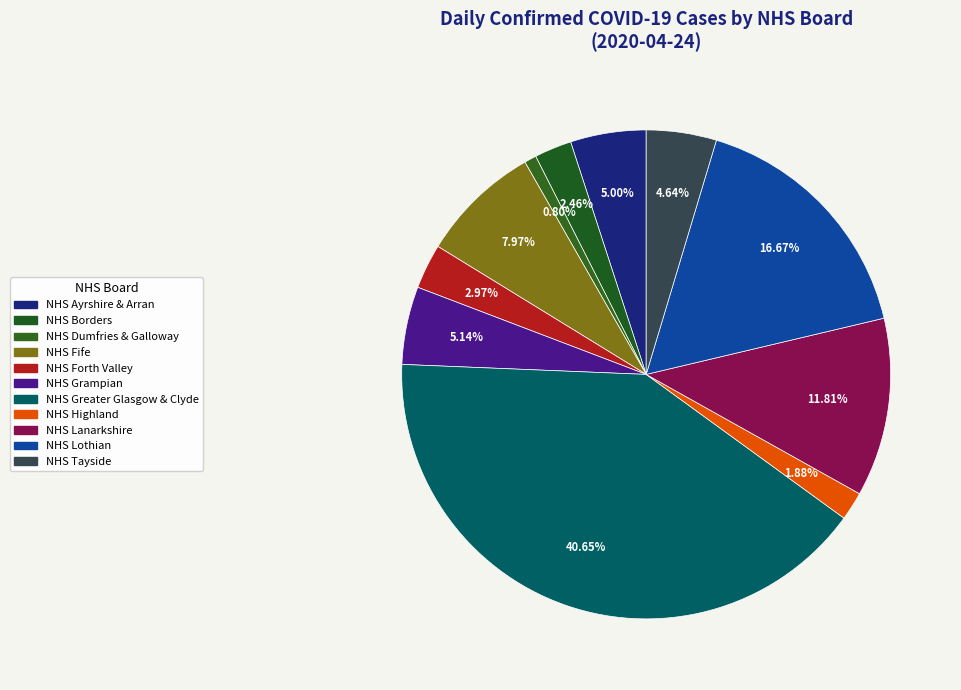

To the nearest percent, what is the combined percentage of NHS Lanarkshire and NHS Grampian?

17%